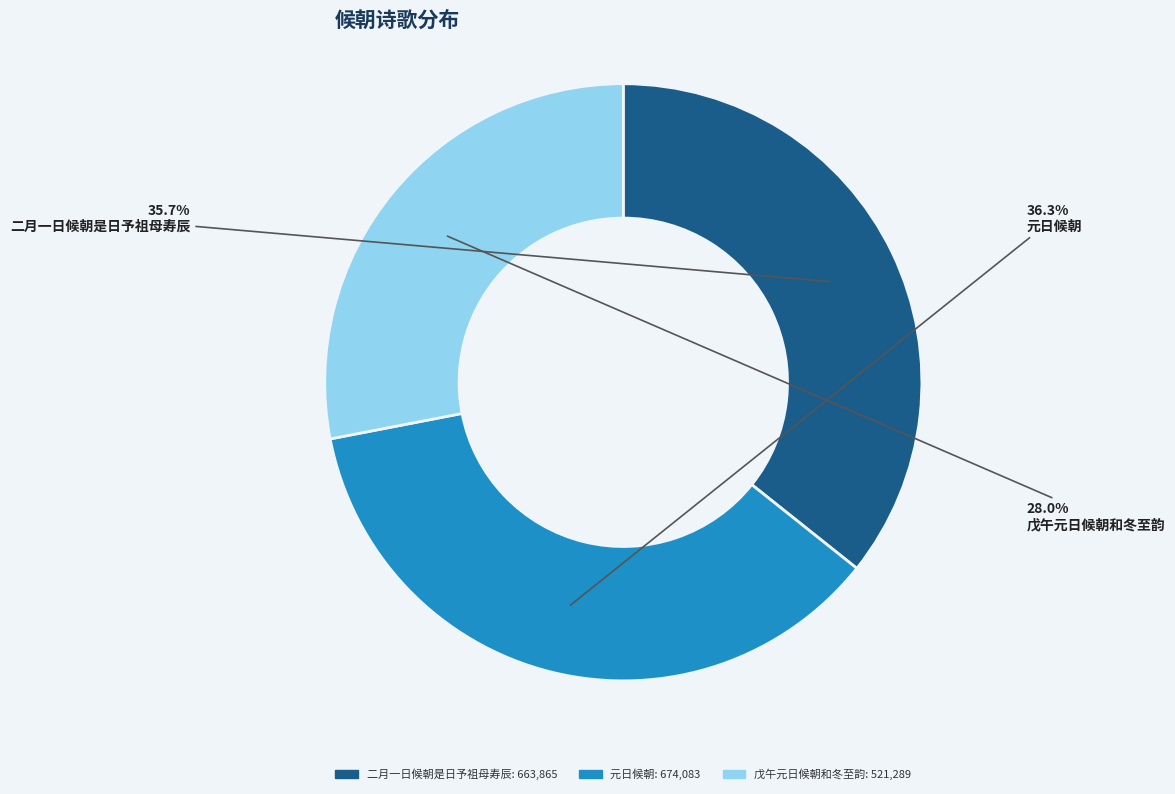

The 二月一日候朝是日予祖母寿辰 slice represents 36% of the pie. True or false?

True